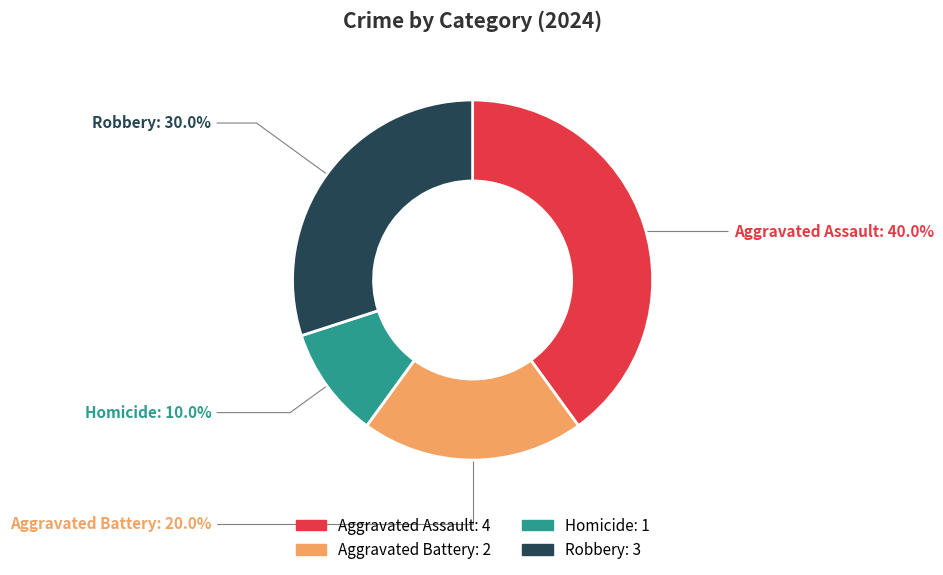

To the nearest percent, what is the difference between the Aggravated Battery and Robbery slice percentages?

10%